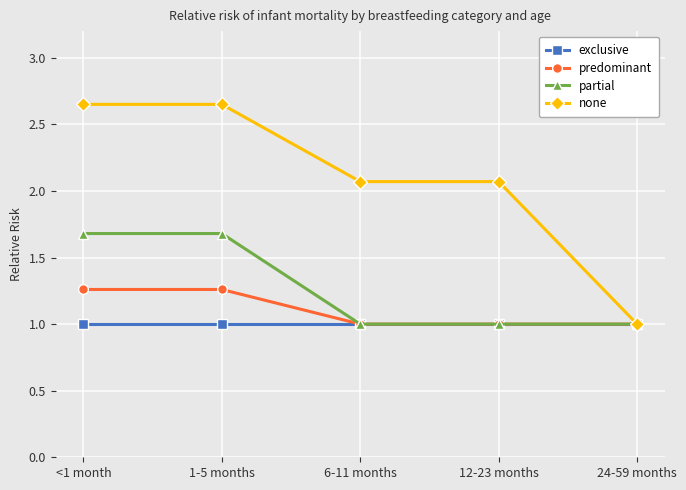

What is the label of the 3rd point from the left?

6-11 months